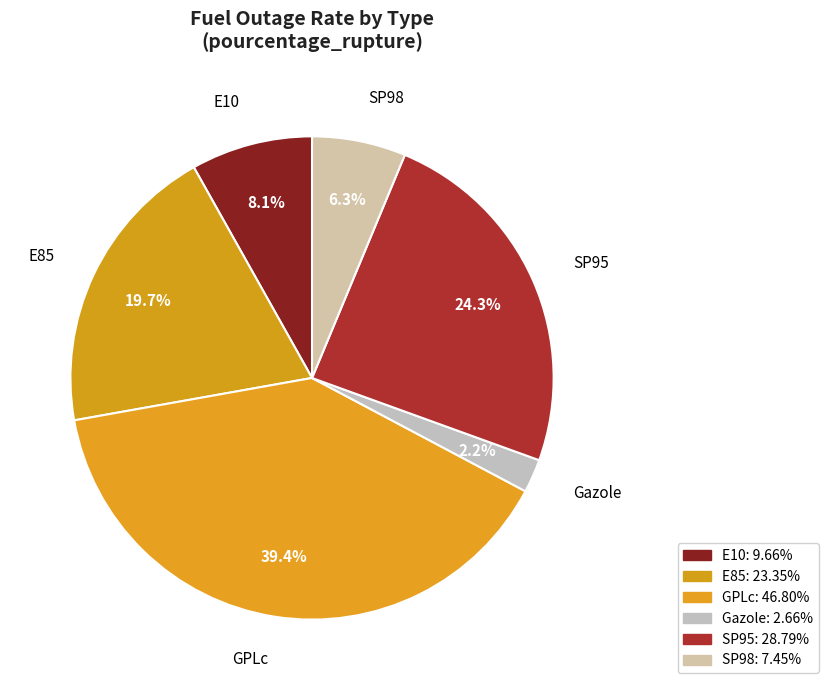

Is the sum of GPLc and SP95 greater than half?

Yes